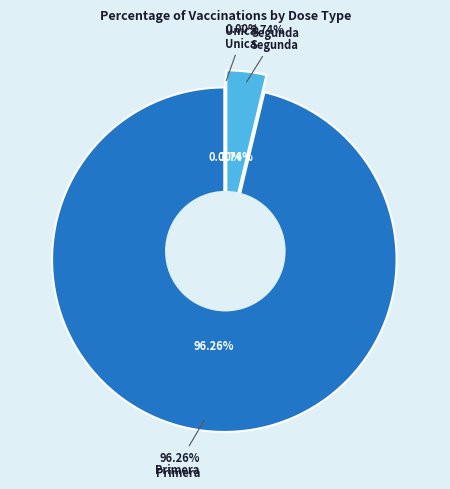

How much of the chart is everything except Unica?

100.0%